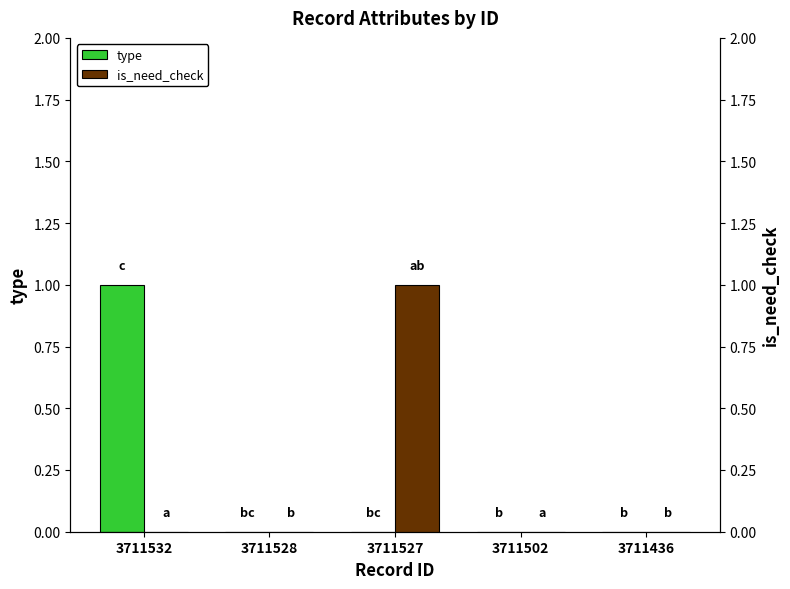

How many values in the type series exceed 0?

1